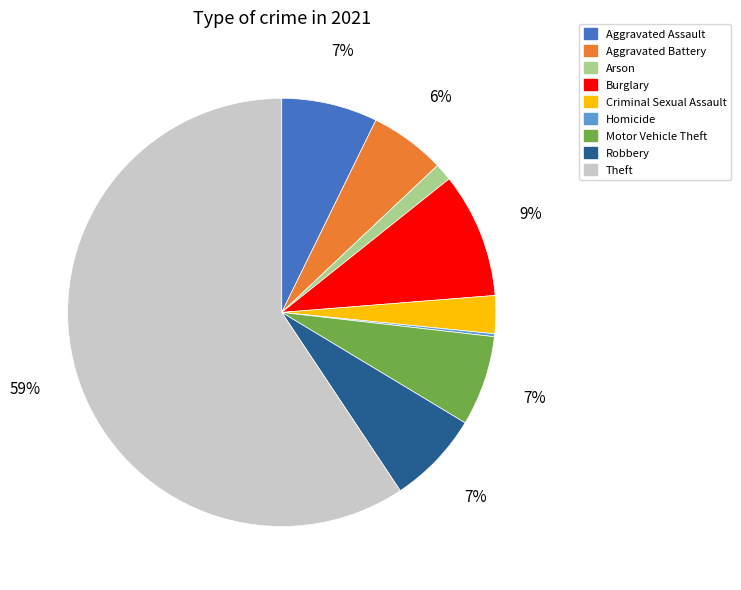

To the nearest percent, what is the average slice percentage?

11%